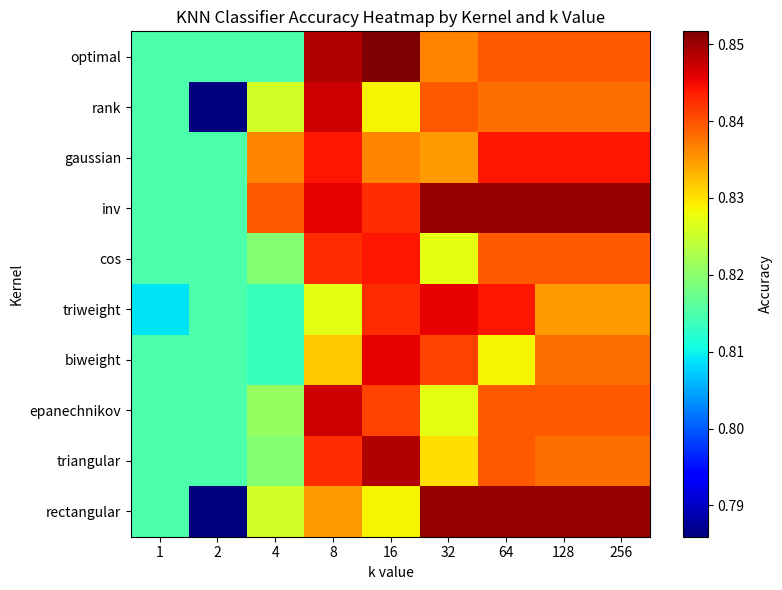

At how many categories does at least one series exceed 0?

9